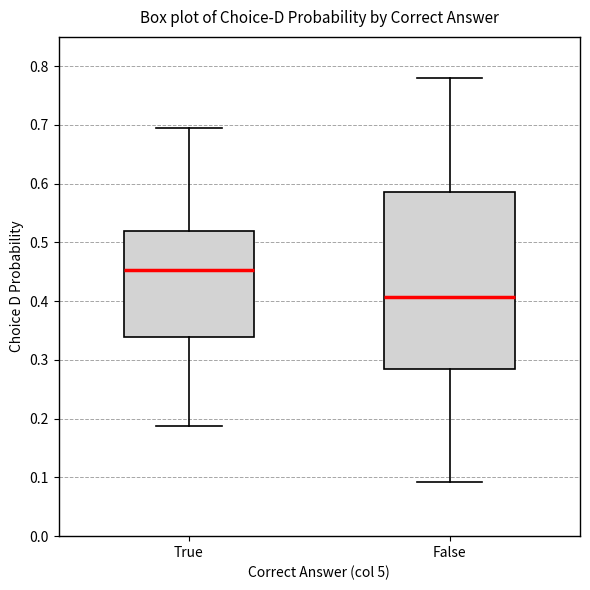

Where does the lower whisker of the box for True end on the y-axis? The values are not printed on the chart, so give them approximately, as read against the axis.

0.19